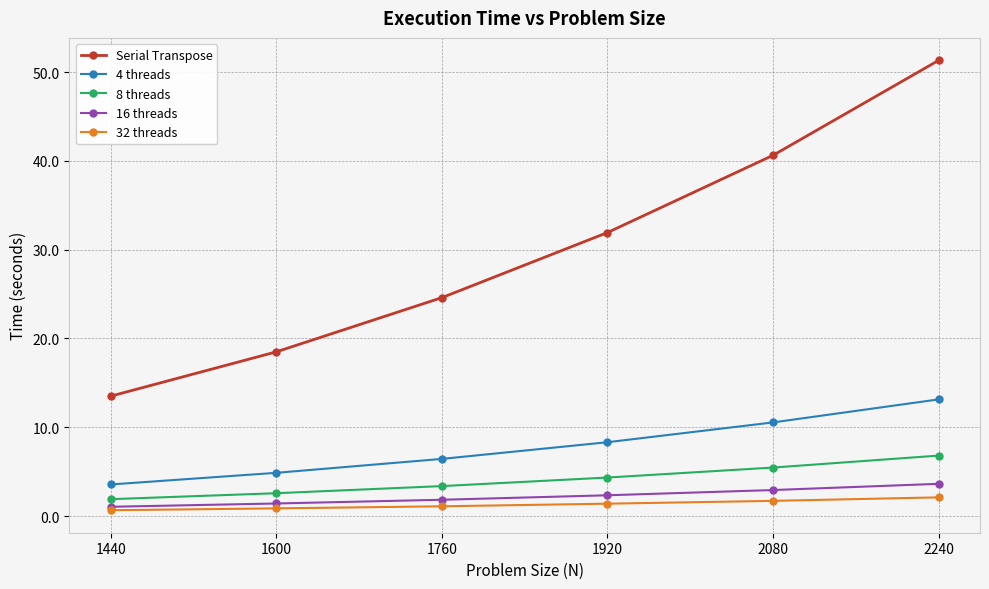

At which category is the sum across all series the highest?

2240